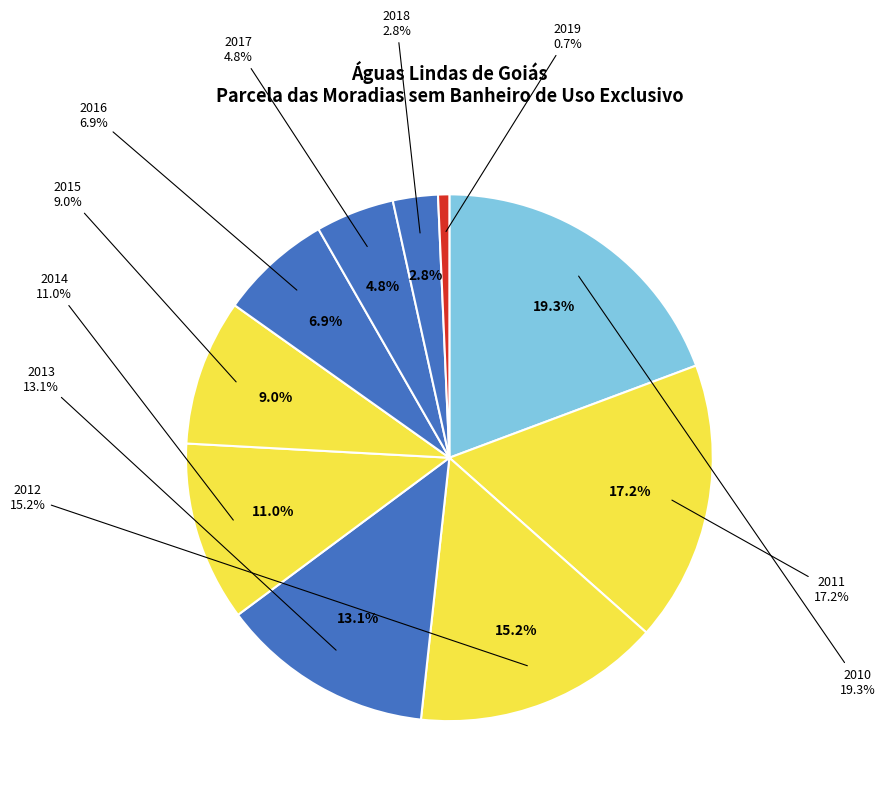

Which slice is the largest?

2010